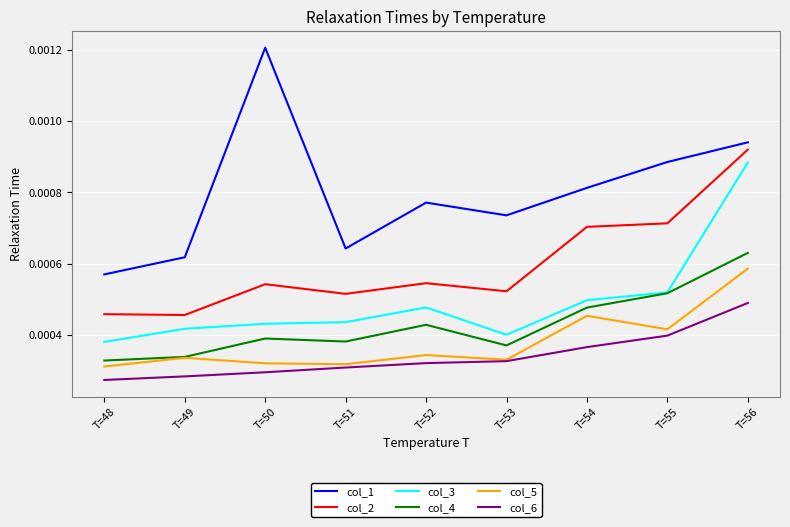

Rank the series by their maximum value, from highest to lowest.

col_1, col_2, col_3, col_4, col_5, col_6